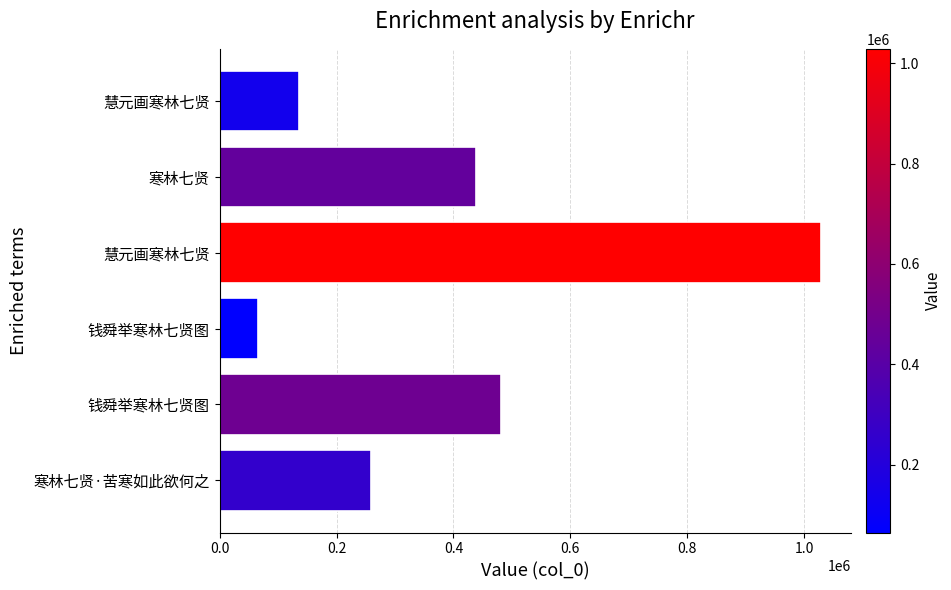

How many series are shown in this chart?

1